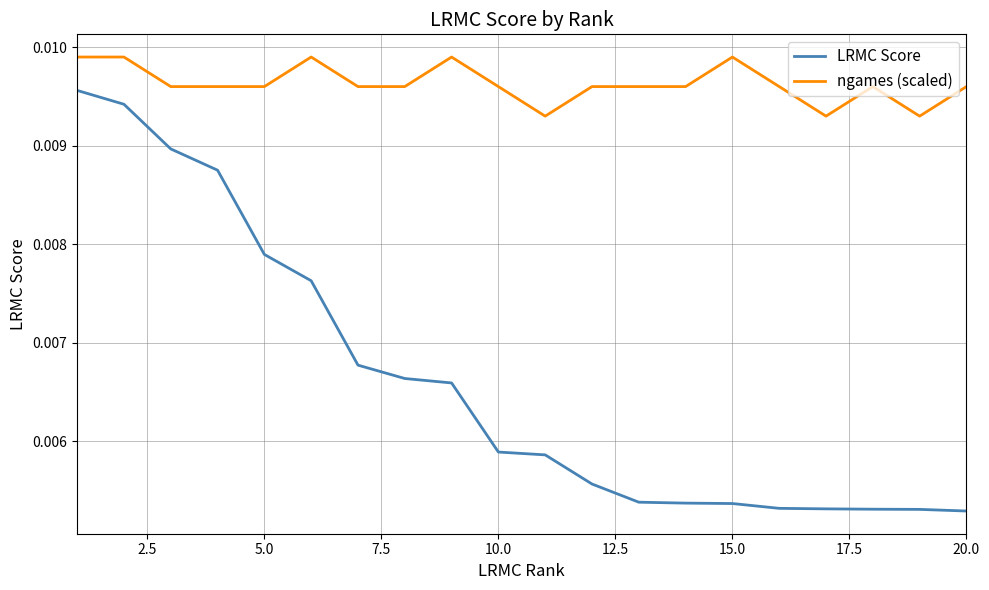

What are all the series names shown in the legend?

LRMC Score, ngames (scaled)